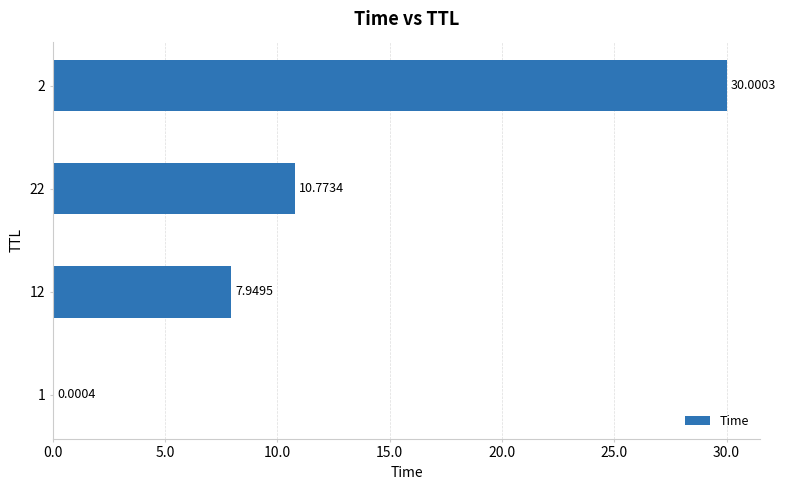

What is the change in value from 12 to 22?

+2.8